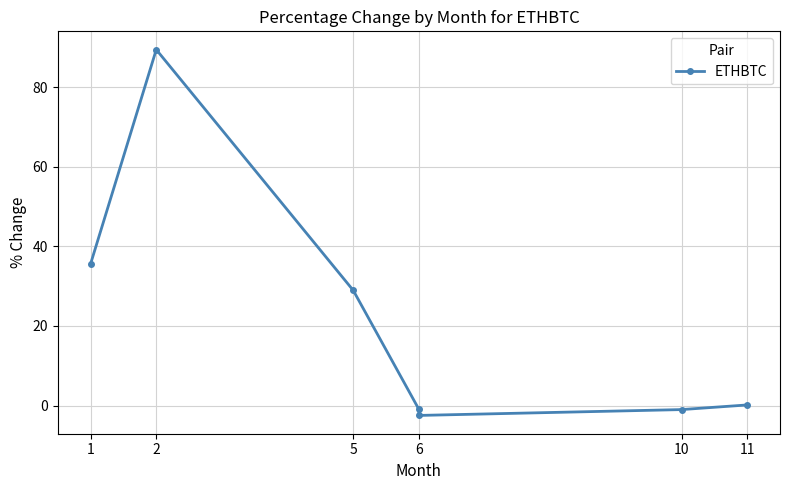

How many series are shown in this chart?

1